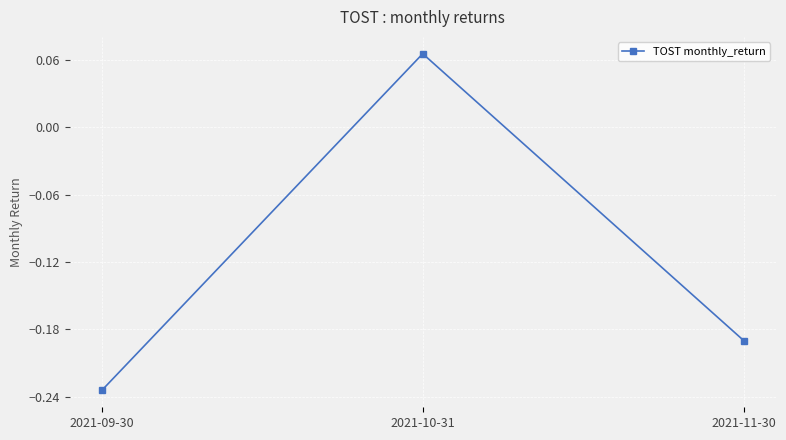

How many series are shown in this chart?

1